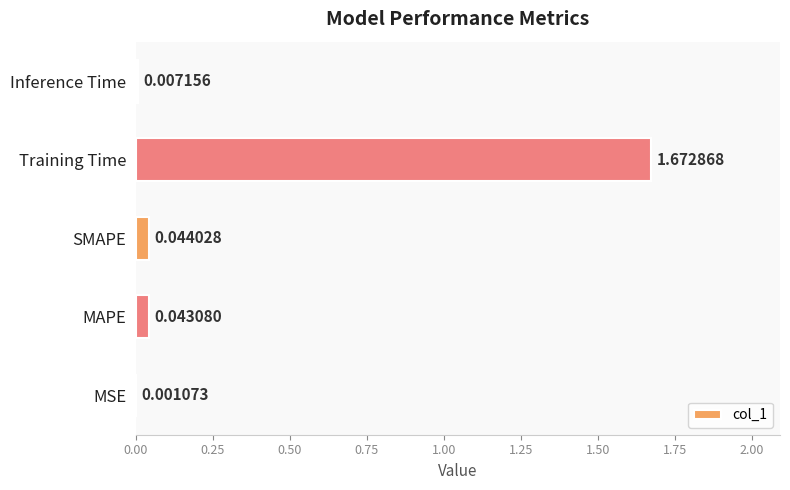

Which category has the highest value across all series?

Training Time